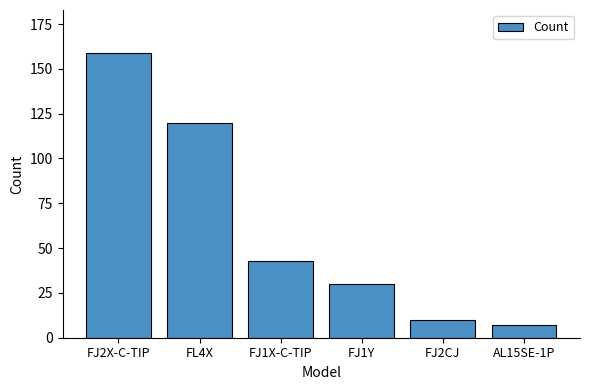

What is the ratio of the value at FJ2X-C-TIP to the value at FJ1X-C-TIP?

3.7